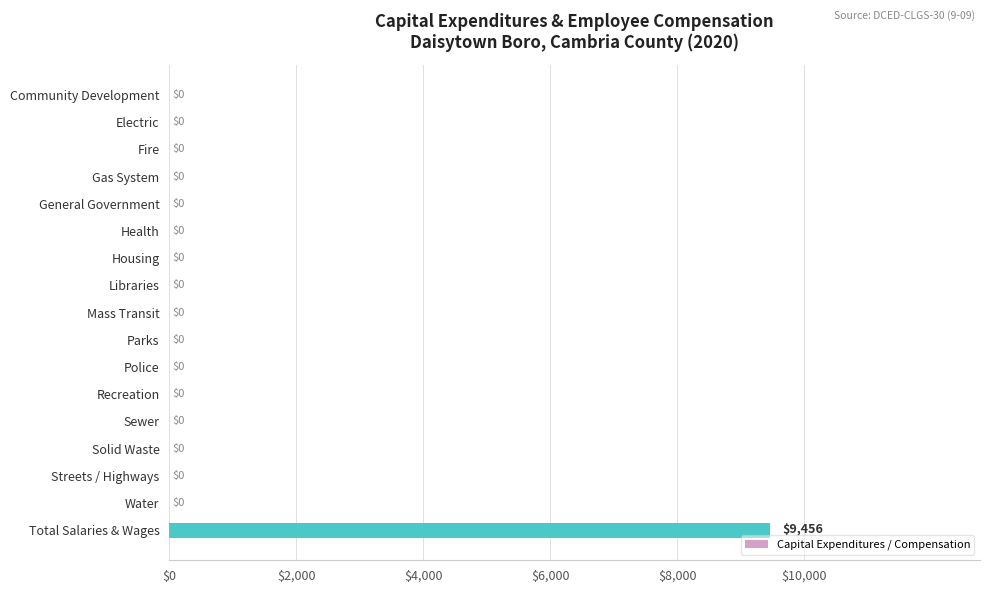

Reading top to bottom, extract all data points from this chart.

Community Development=0	Electric=0	Fire=0	Gas System=0	General Government=0	Health=0	Housing=0	Libraries=0	Mass Transit=0	Parks=0	Police=0	Recreation=0	Sewer=0	Solid Waste=0	Streets / Highways=0	Water=0	Total Salaries & Wages=9456